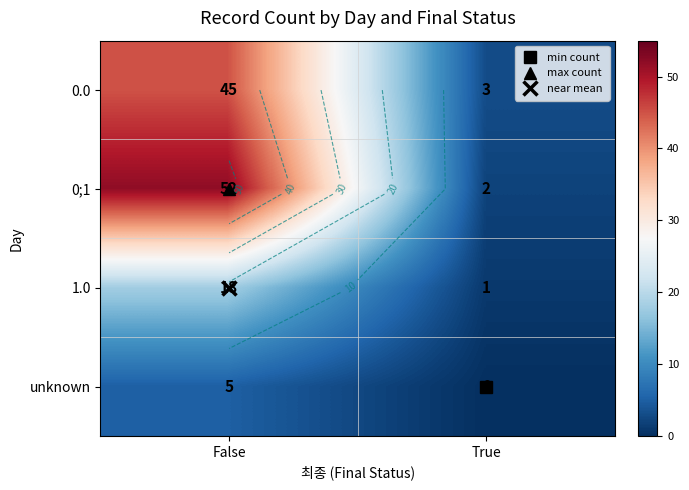

At which label does 0.0 reach its minimum?

True